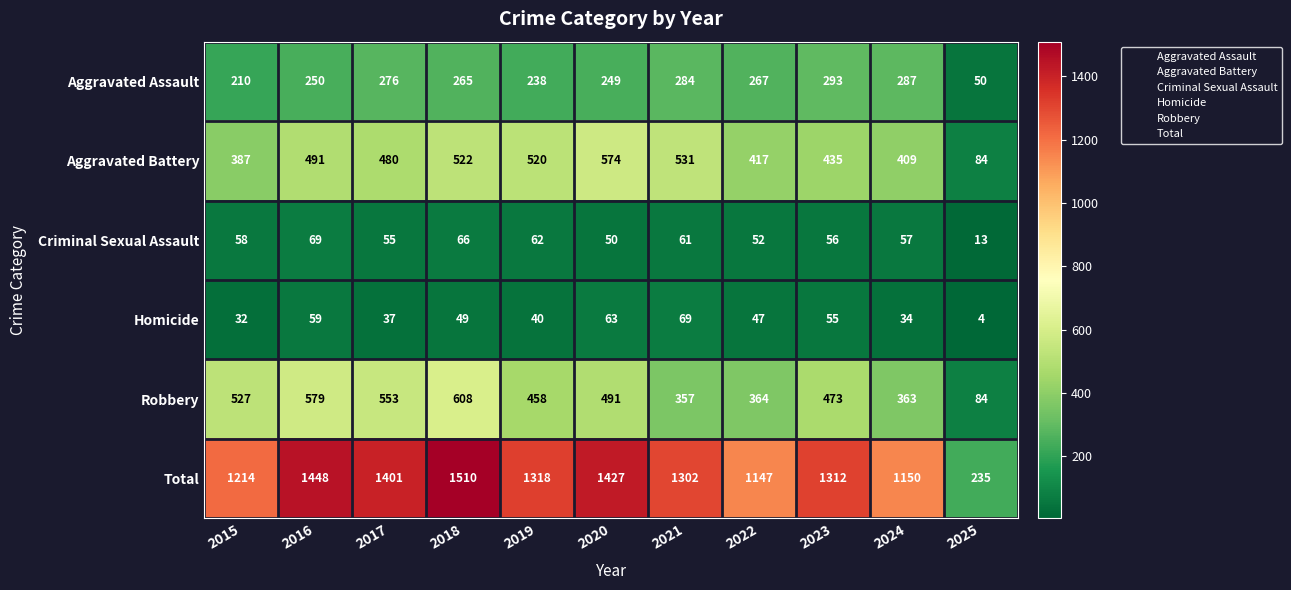

The value of Robbery at 2016 is 579. True or false?

True